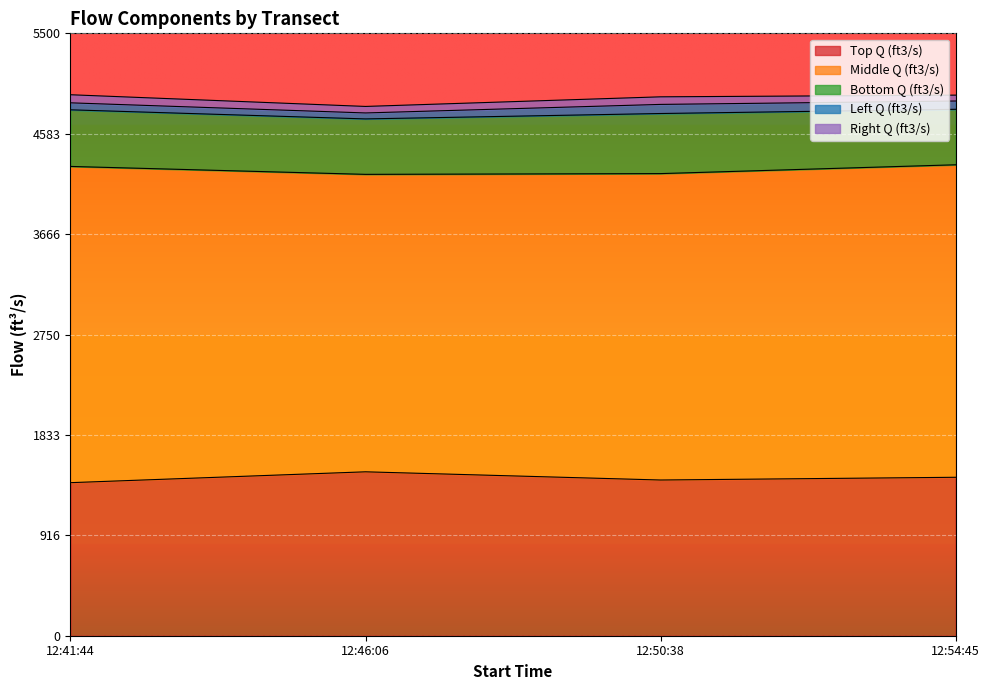

What is the lowest value of the Top Q (ft3/s) series?

1397.4